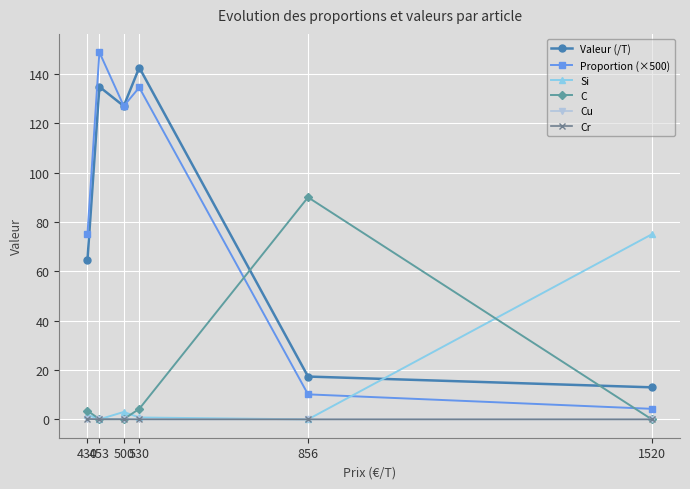

Is it true that Valeur (/T) equals 220.3 at 530?

False